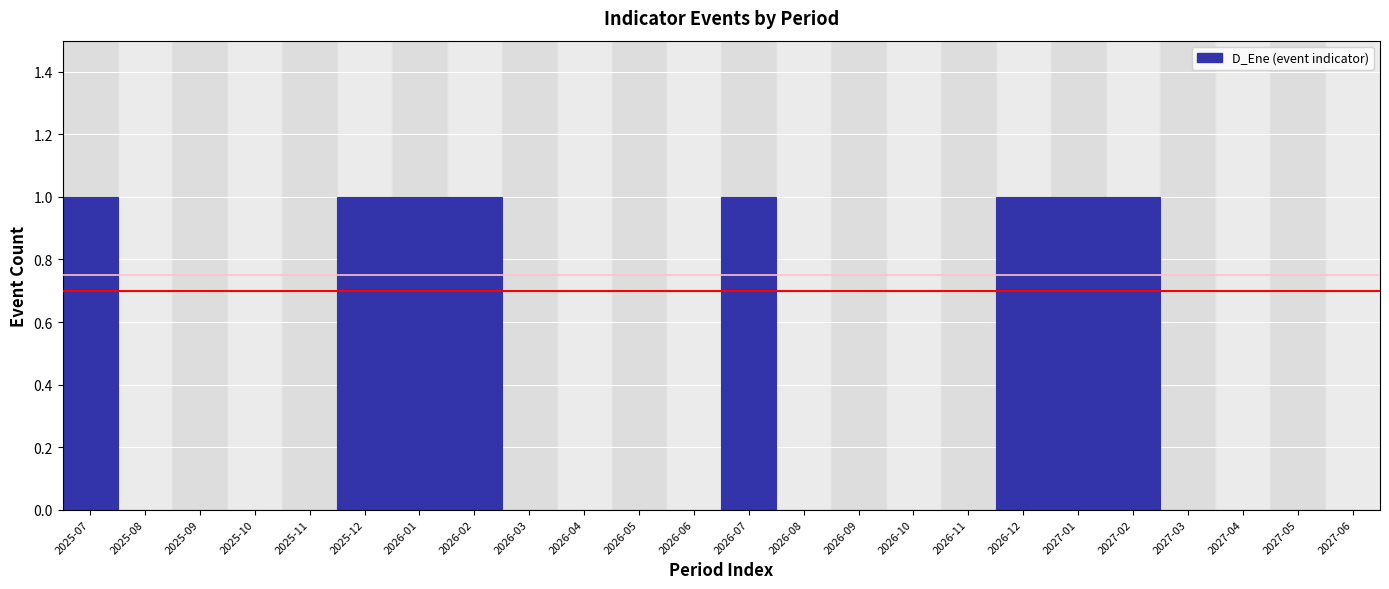

Reading left to right, list all the values displayed in this chart.

2025-07=1	2025-08=0	2025-09=0	2025-10=0	2025-11=0	2025-12=1	2026-01=1	2026-02=1	2026-03=0	2026-04=0	2026-05=0	2026-06=0	2026-07=1	2026-08=0	2026-09=0	2026-10=0	2026-11=0	2026-12=1	2027-01=1	2027-02=1	2027-03=0	2027-04=0	2027-05=0	2027-06=0